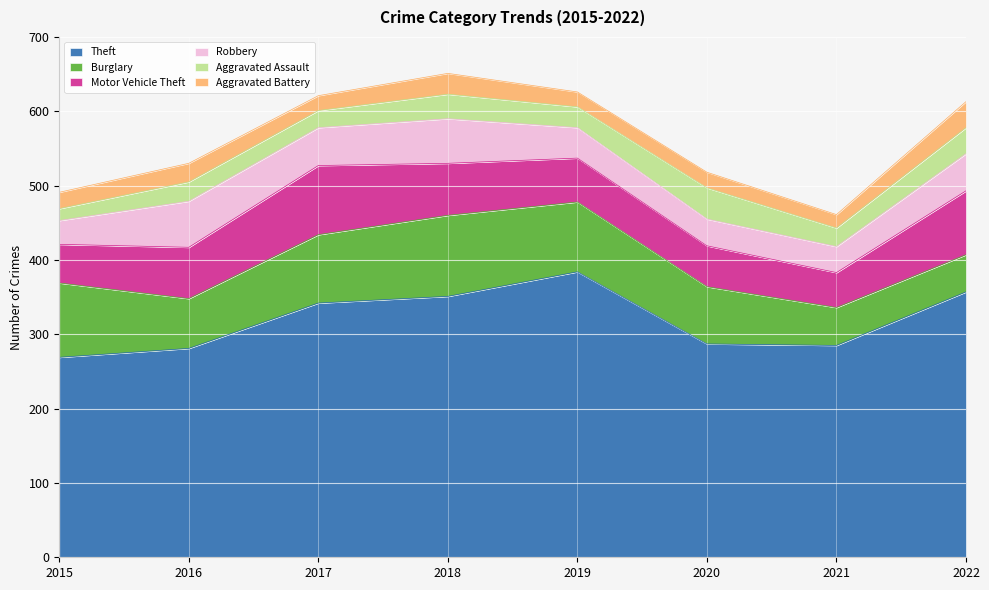

True or false: Motor Vehicle Theft and Aggravated Assault intersect in this chart.

False